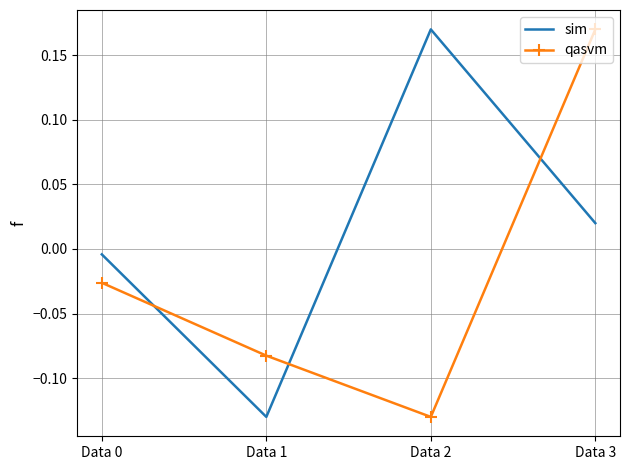

True or false: qasvm has more than 0 points higher than both neighbors.

False